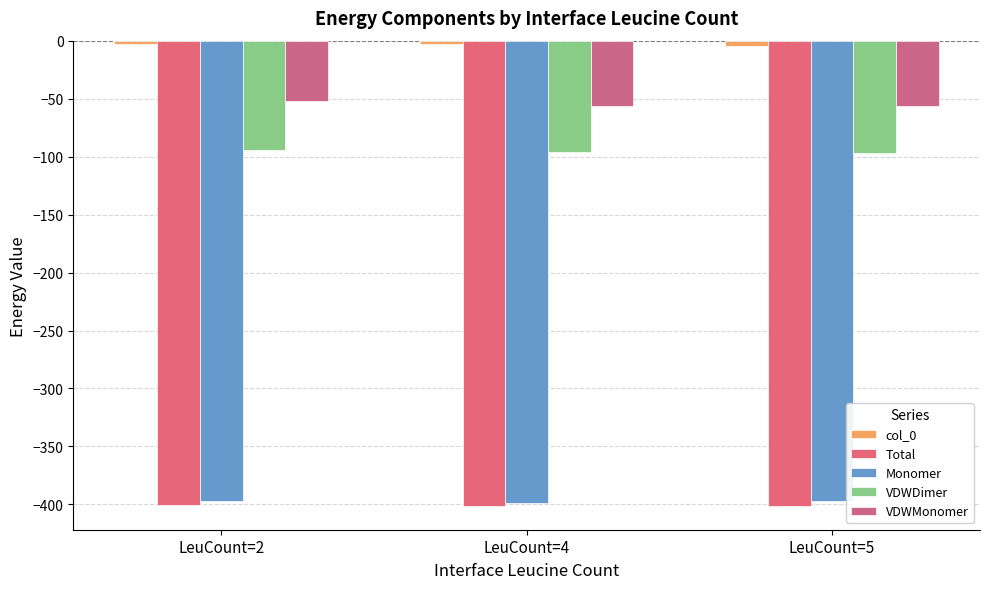

Are the bars grouped side by side (vs. stacked)?

Yes